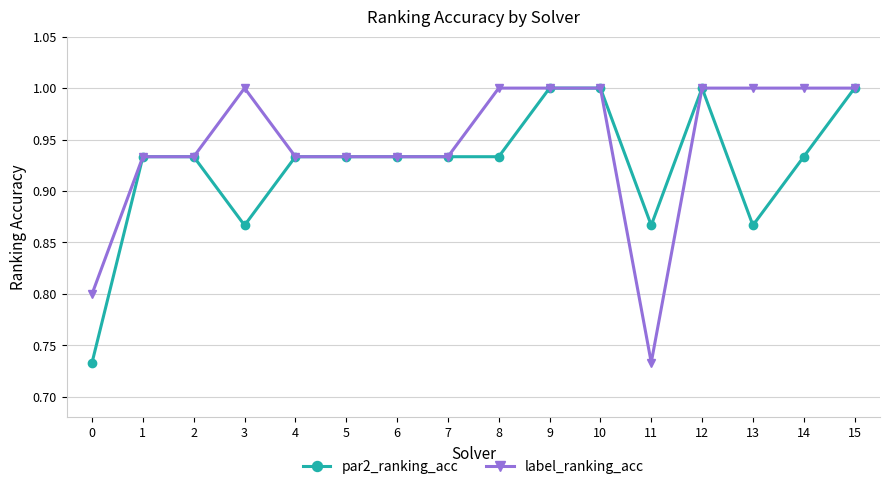

What is the highest value of the par2_ranking_acc series?

1.0